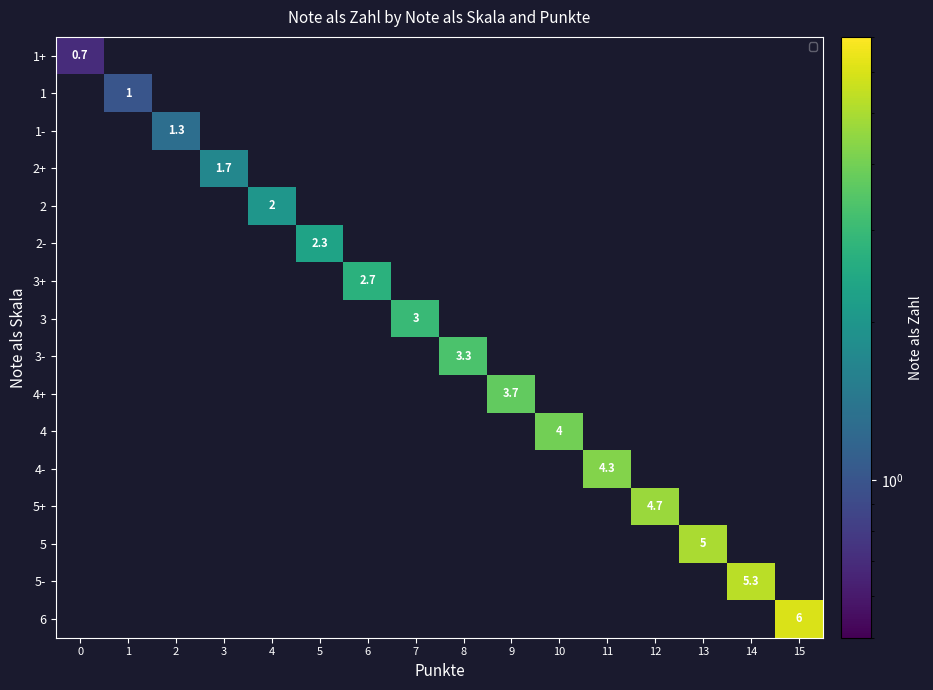

Is it true that 3- equals 0.0 at 0?

True